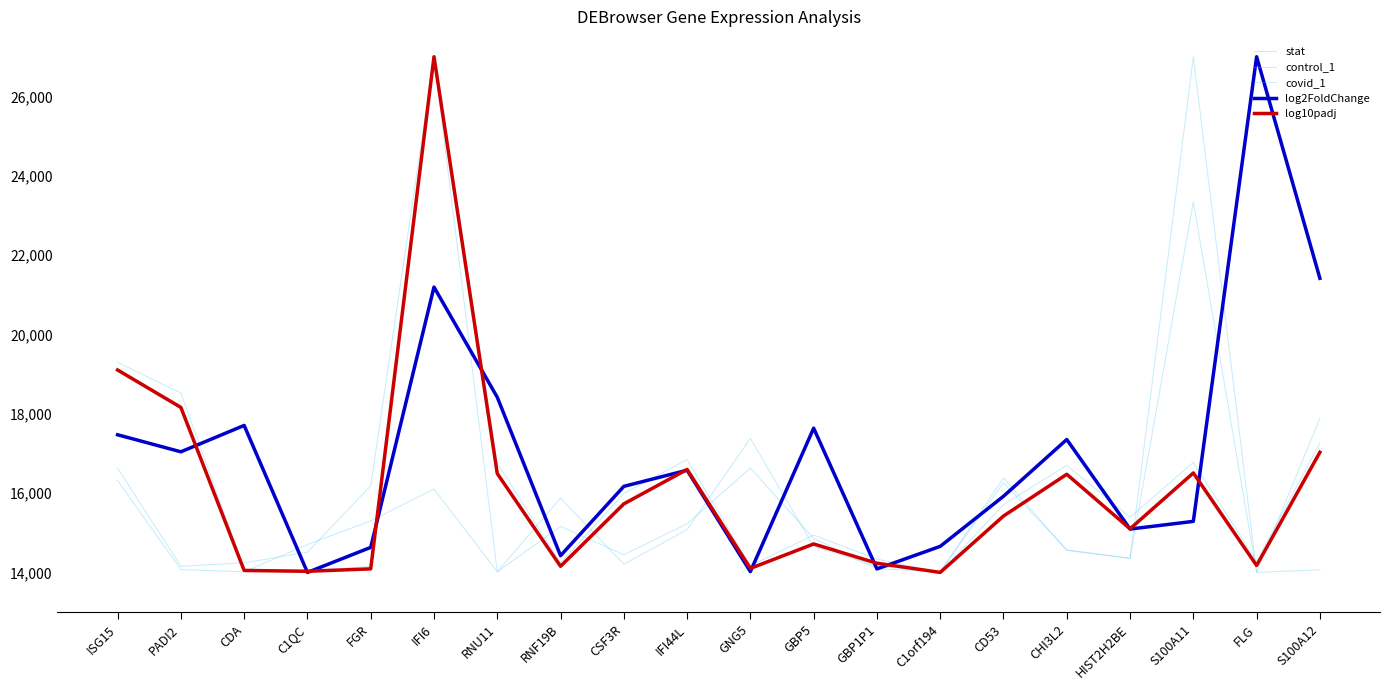

How many lines are shown in the chart?

5